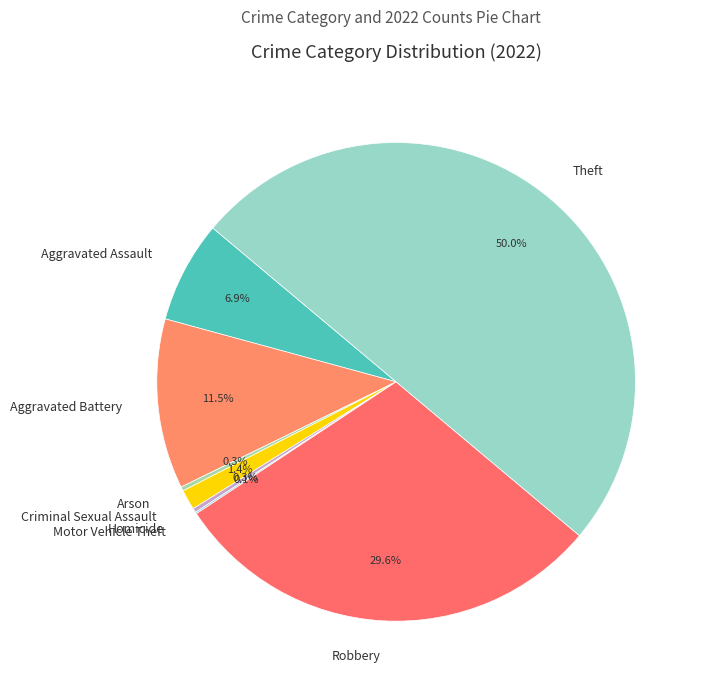

Does Homicide account for over 50% of the chart?

No